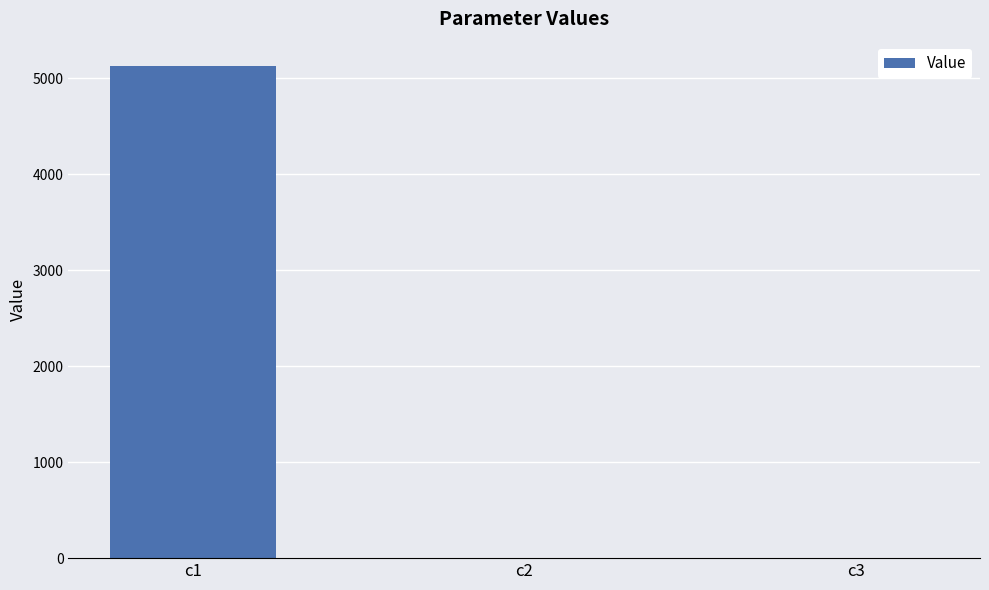

How many categories are shown in the chart?

3